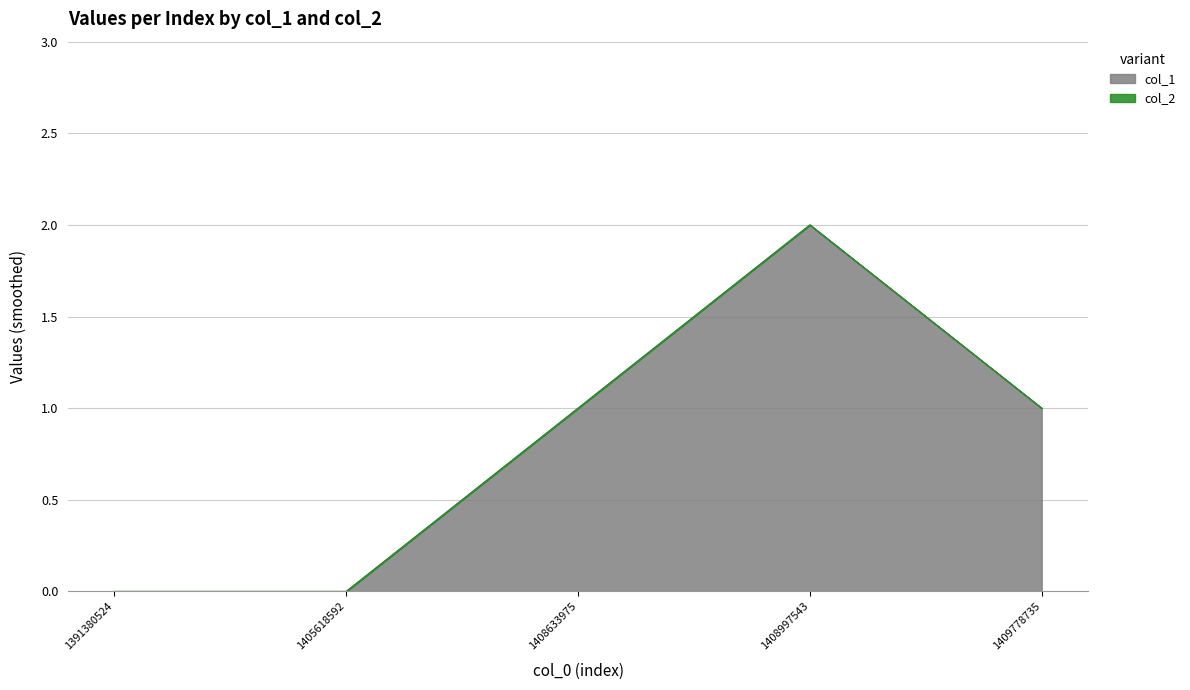

What is the greatest value displayed?

2